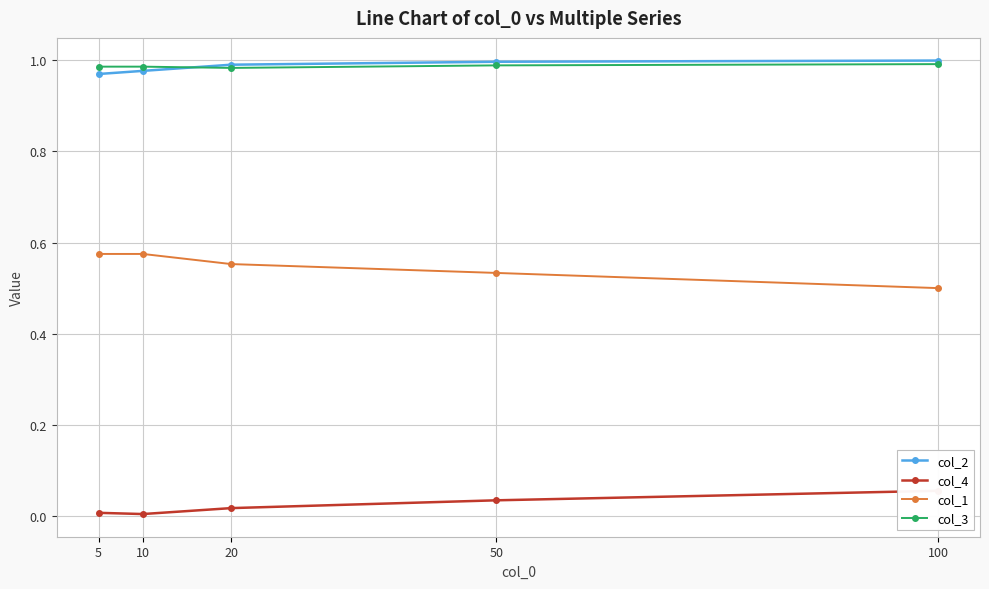

Where do col_2 and col_3 first cross each other?

10 and 20